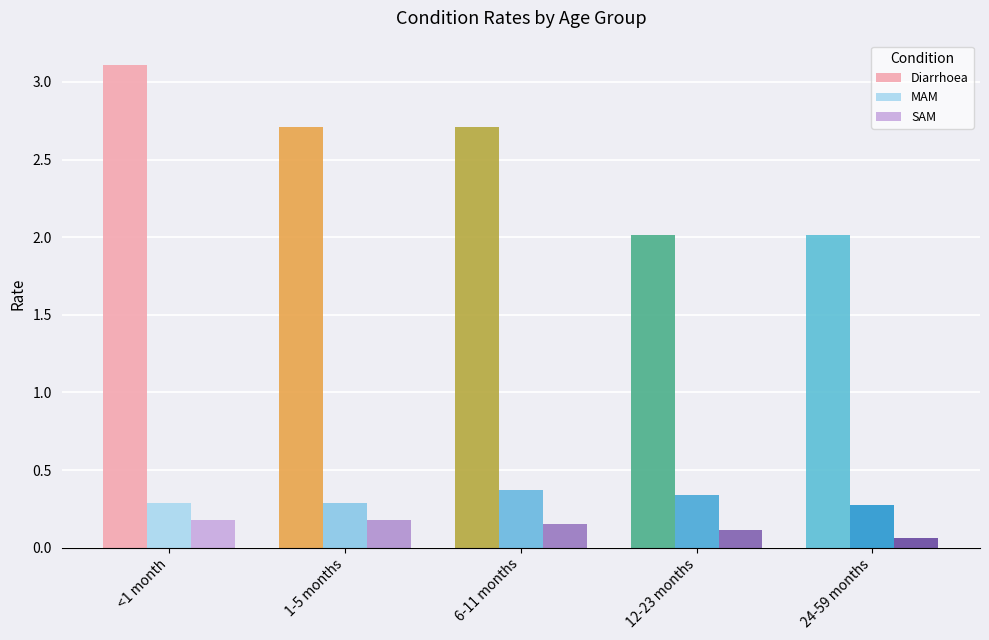

Which series has the largest total across all categories?

Diarrhoea